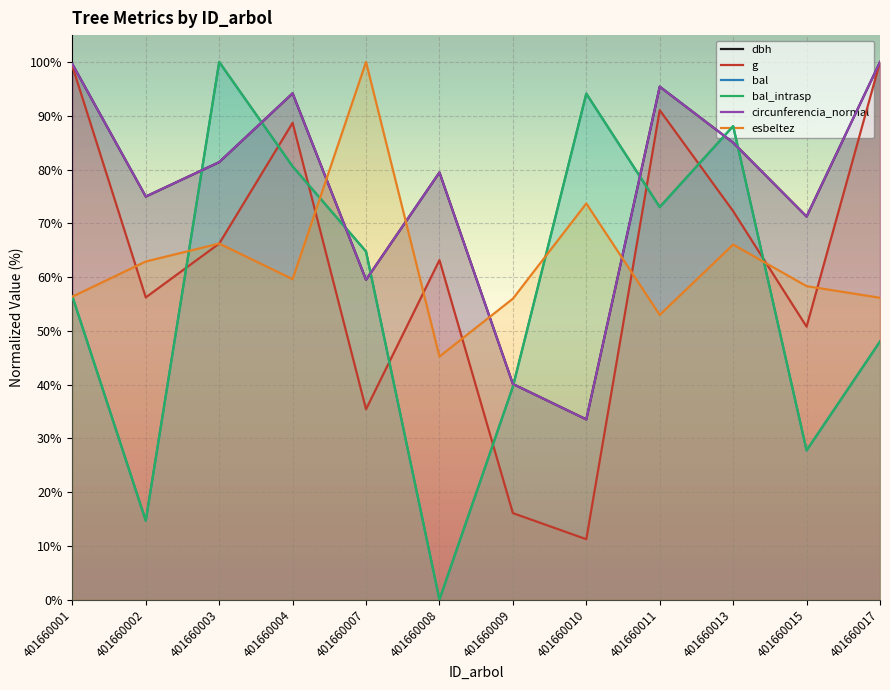

The value of esbeltez at 401660017 is 34.5. True or false?

False